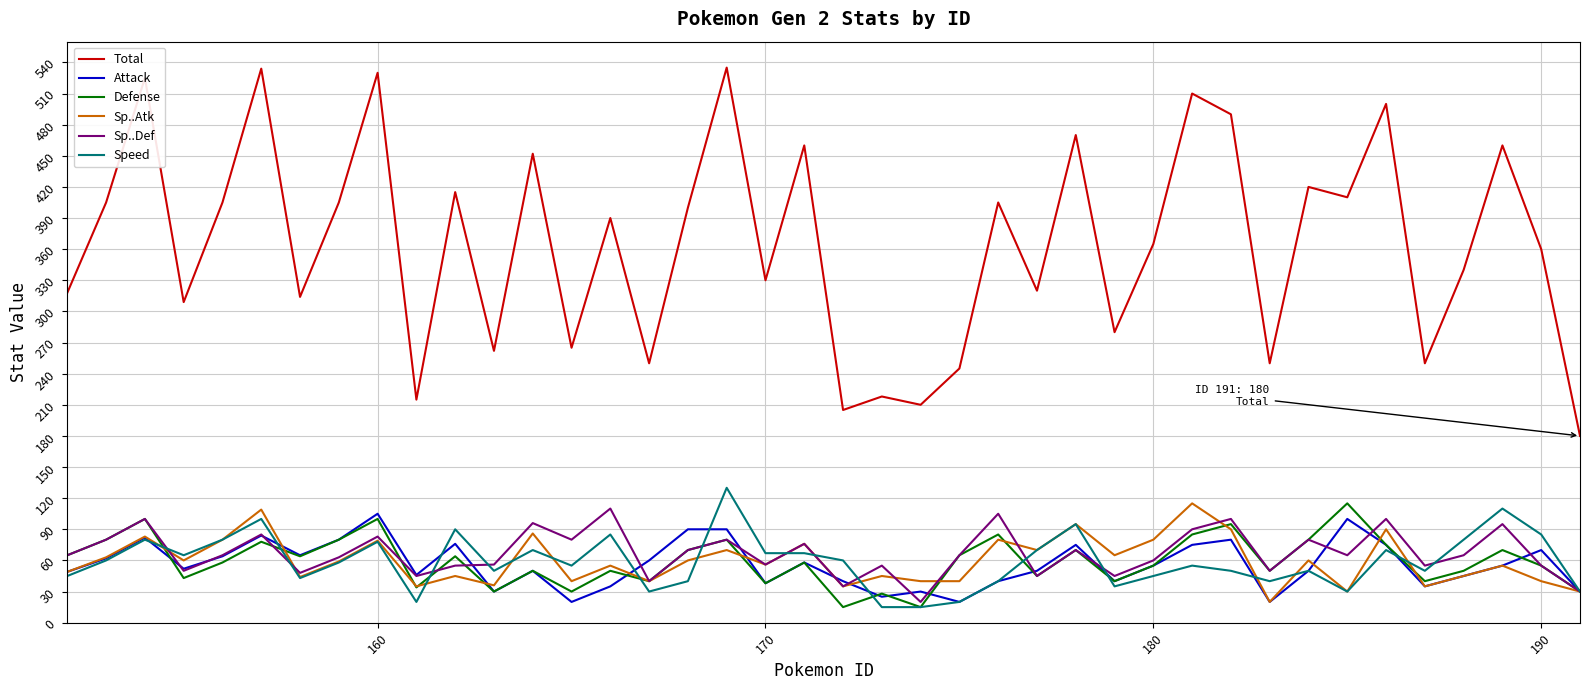

True or false: Total and Speed intersect in this chart.

False